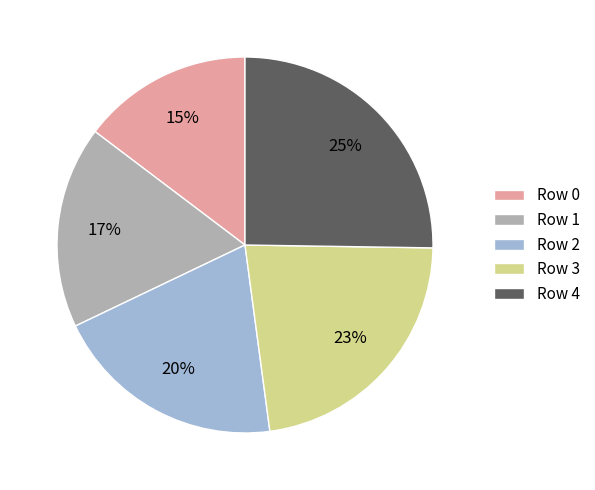

Rank the categories by value from lowest to highest.

Row 0, Row 1, Row 2, Row 3, Row 4